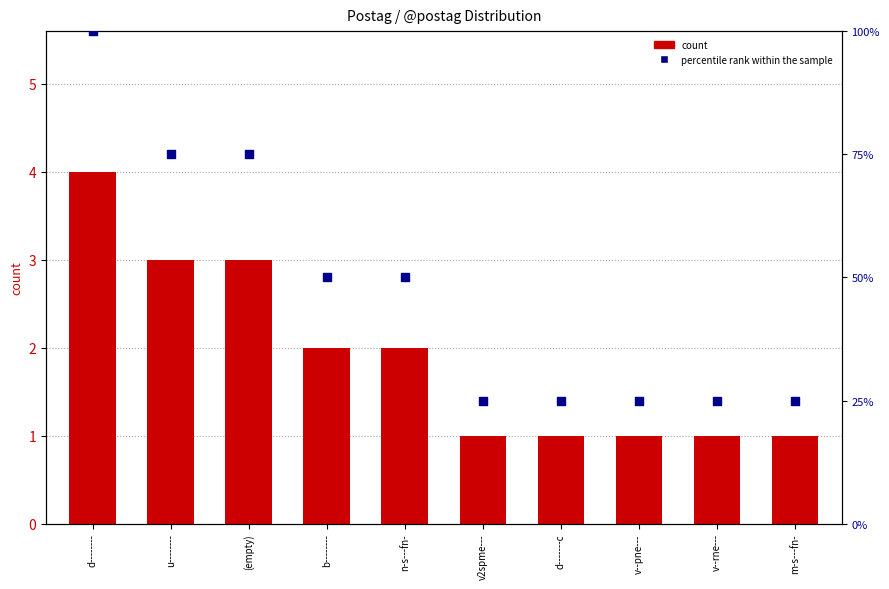

Is the value of percentile rank within the sample at (empty) greater than the value of count at v--rne---?

Yes